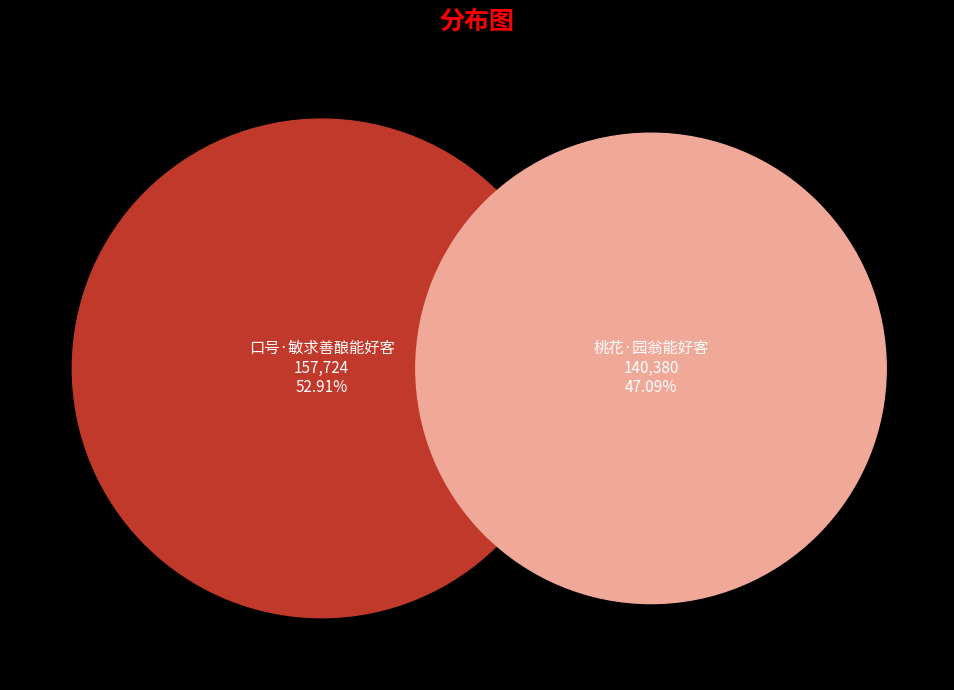

Is it true that 口号·敏求善酿能好客 is 41% of the pie?

False